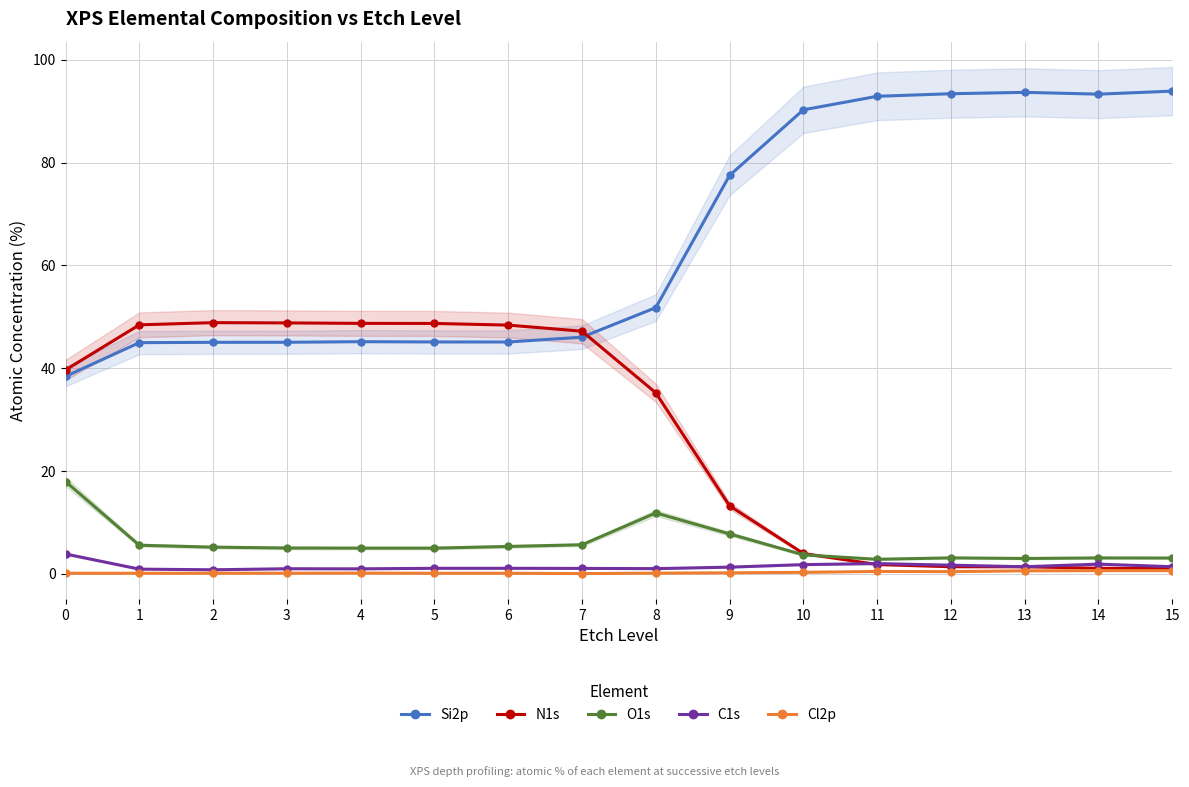

Which series has the largest range (max minus min)?

Si2p